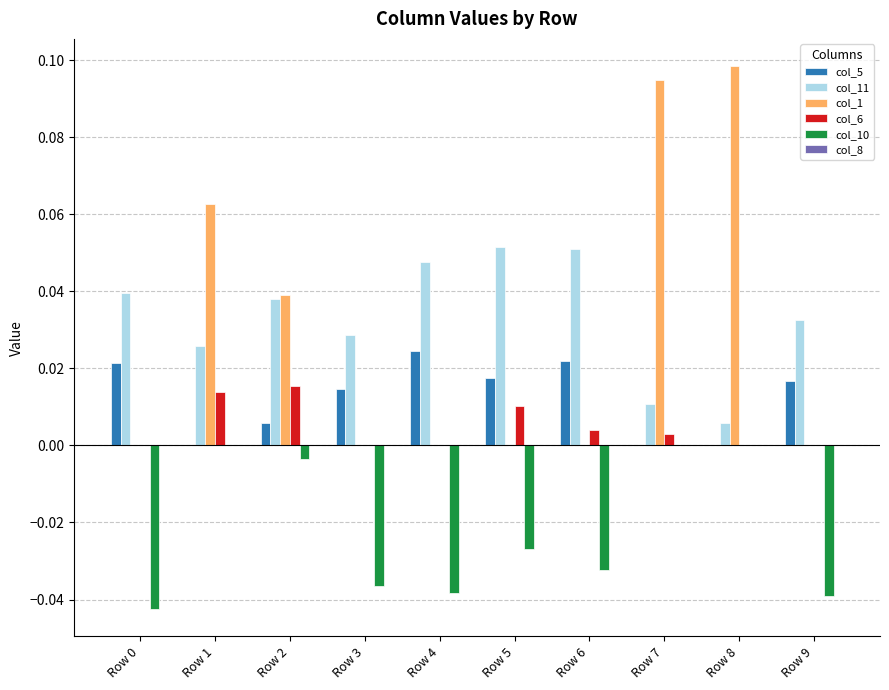

The value of col_5 at Row 7 is 0.0. True or false?

True